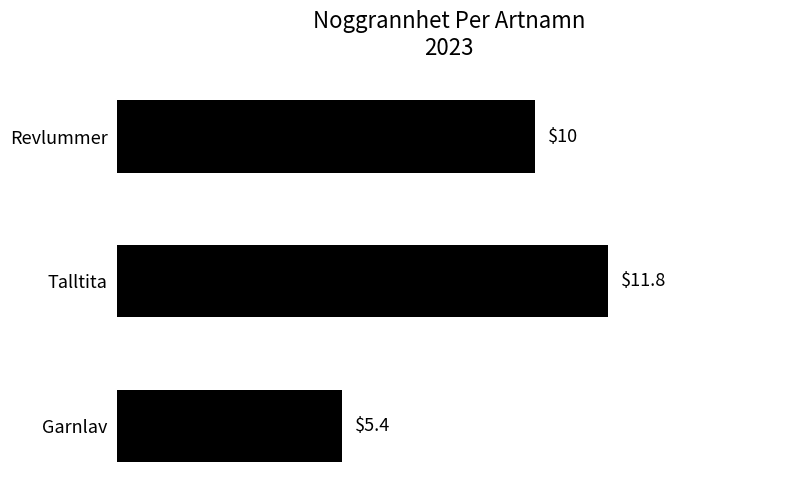

How many bars are there in total?

3